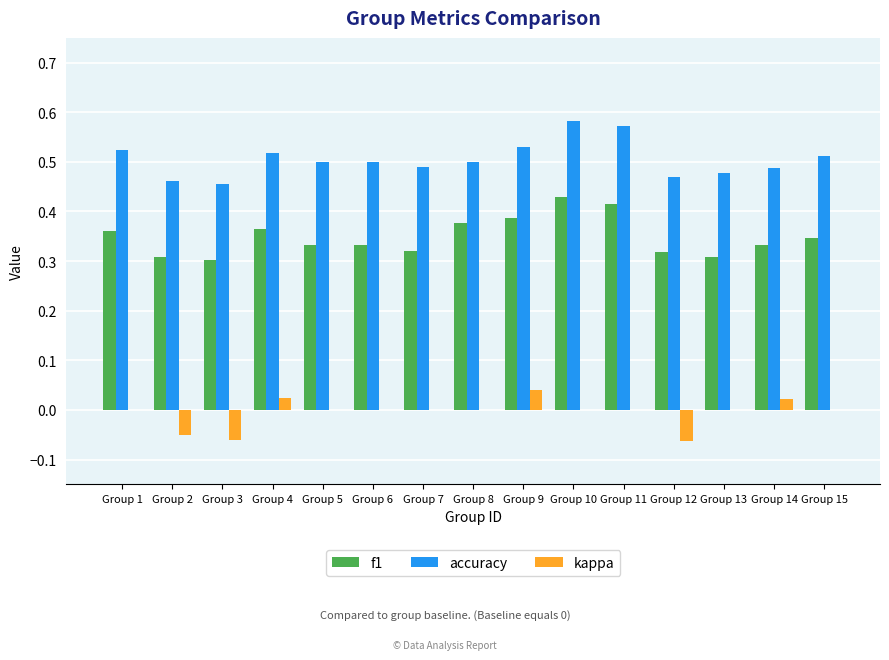

What is the total value across all series at Group 7?

0.8